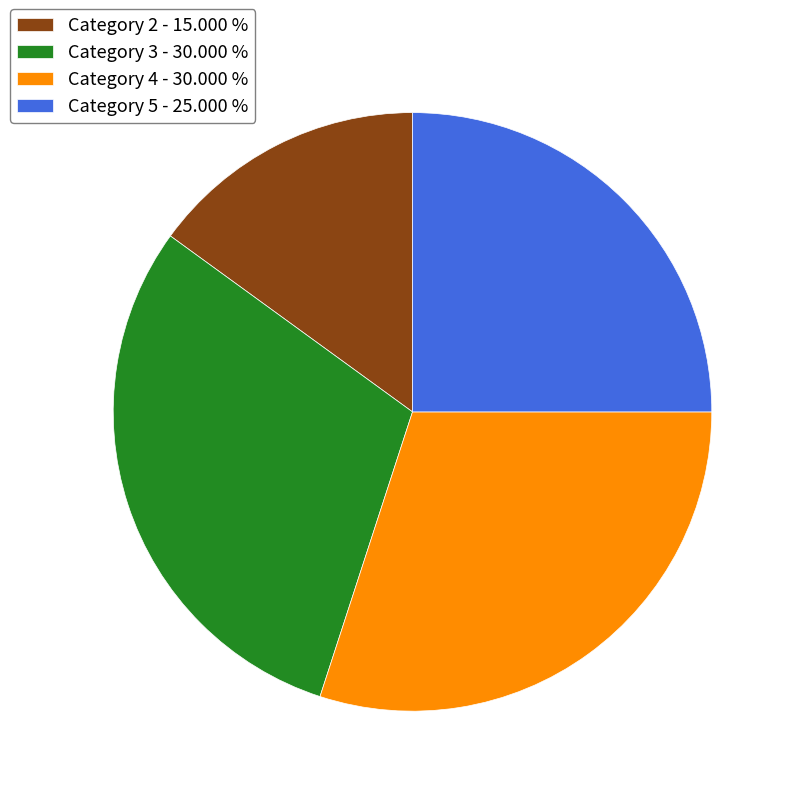

Is there any slice that represents more than half of the pie?

No